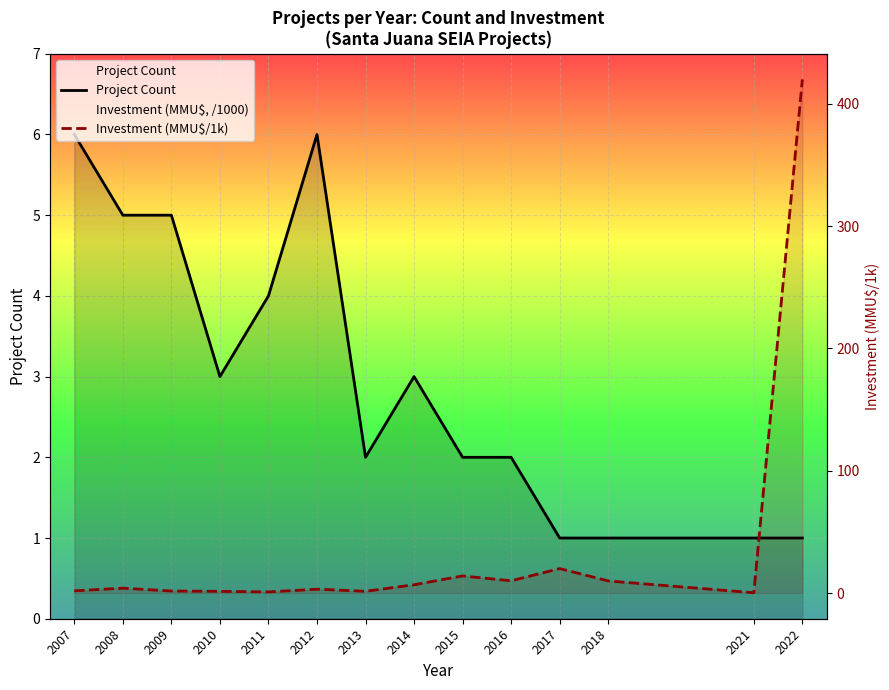

How many interior local valleys does the Project Count series have?

2